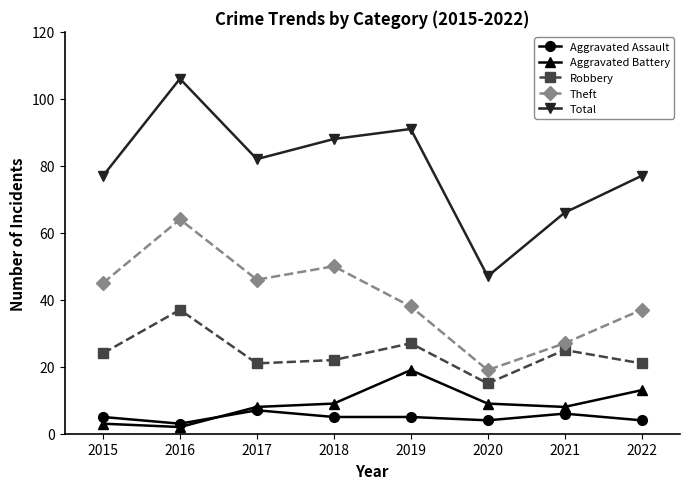

How many data points does each series have?

8